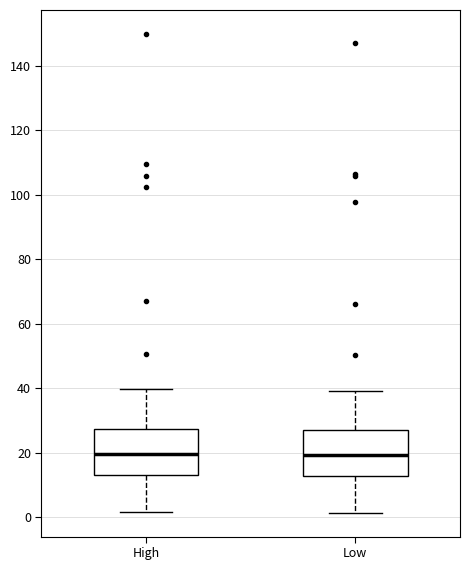

Reading left to right, read every box against the y-axis: the position of its median line, the range the box covers, and the ends of its whiskers. The values are not printed on the chart, so give them approximately, as read against the axis.

High: median 20, box 12 to 28, whiskers 2 to 40
Low: median 20, box 12 to 26, whiskers 2 to 40